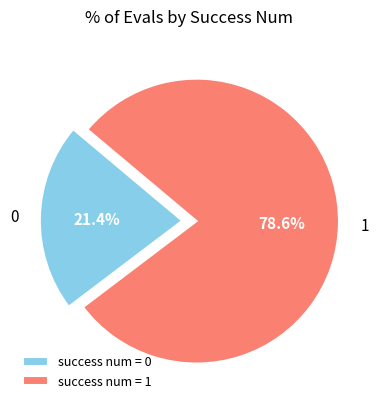

How many segments does this pie chart have?

2